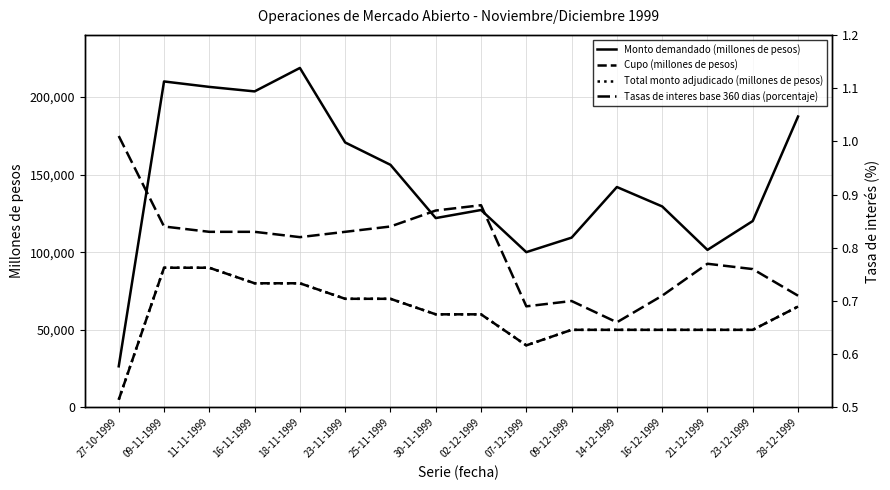

What is the approximate value of Total monto adjudicado (millones de pesos) at 18-11-1999?

80000.0